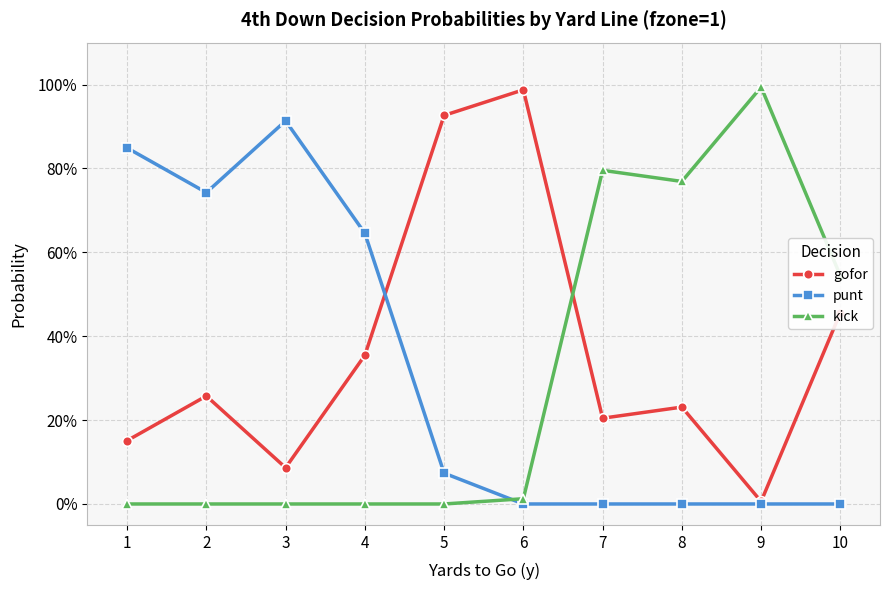

What is the average value of the kick series?

0.3